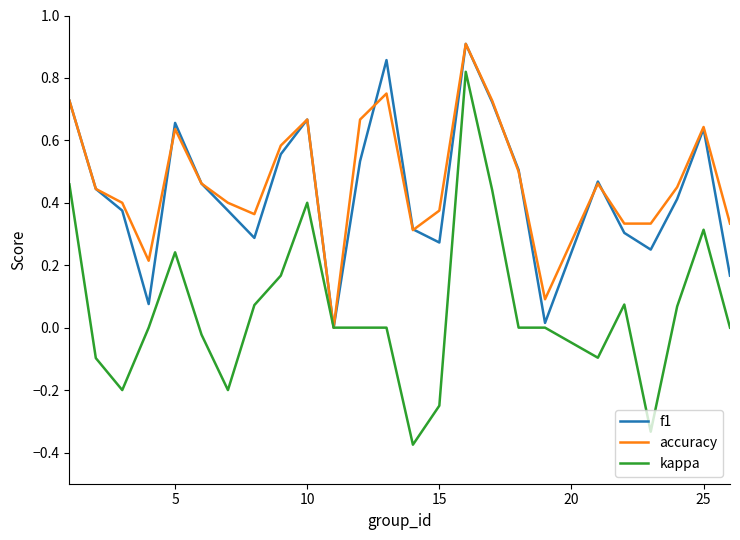

Which series has the widest spread of values?

kappa